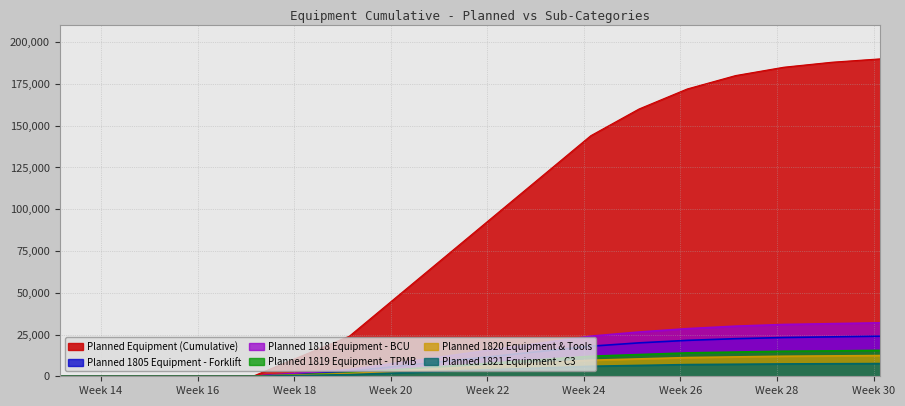

True or false: Planned 1819 Equipment - TPMB and Planned 1821 Equipment - C3 intersect in this chart.

False